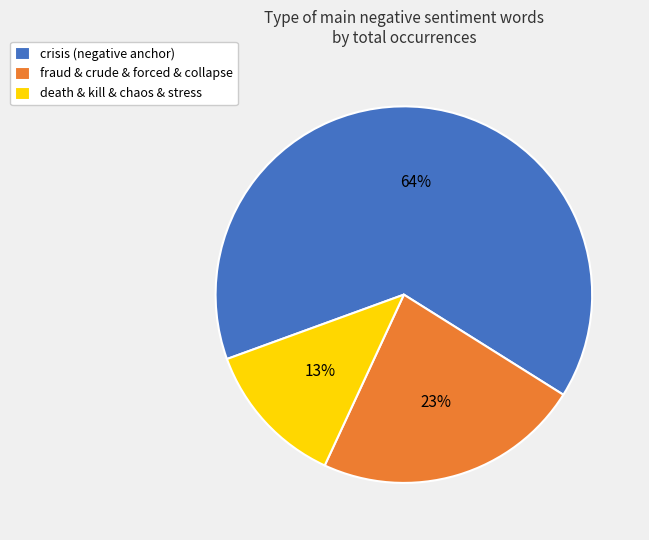

Does crisis (negative anchor) represent more than half of the total?

Yes